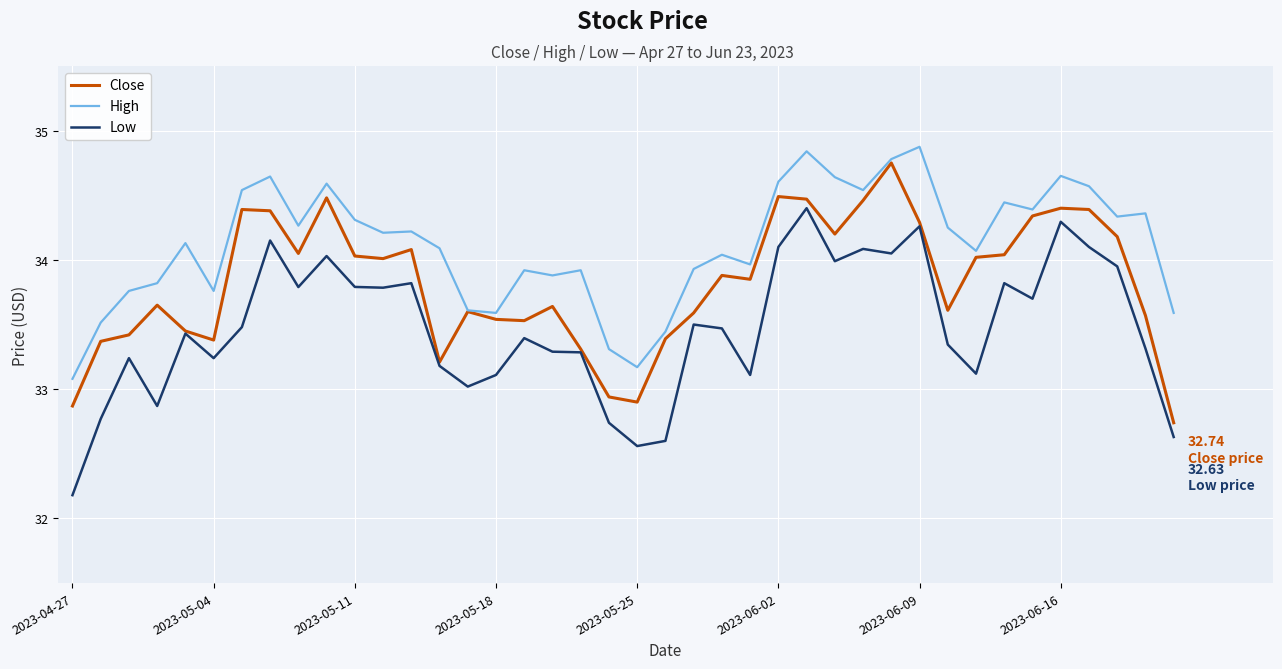

Is this an area chart (filled region under the line)?

No